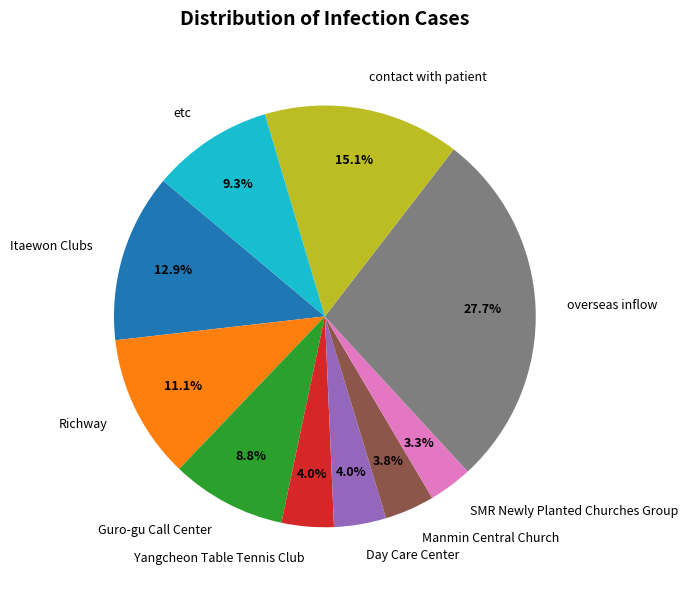

Between SMR Newly Planted Churches Group and etc, which is larger?

etc